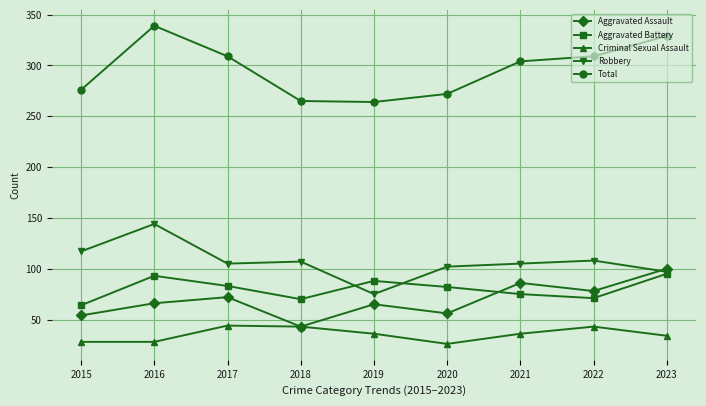

What is the sum of all Aggravated Assault values?

620